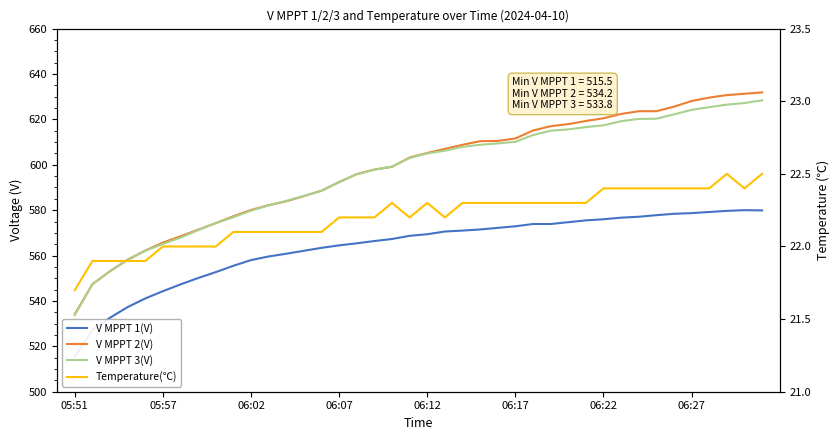

True or false: Temperature(℃) and V MPPT 3(V) intersect in this chart.

False